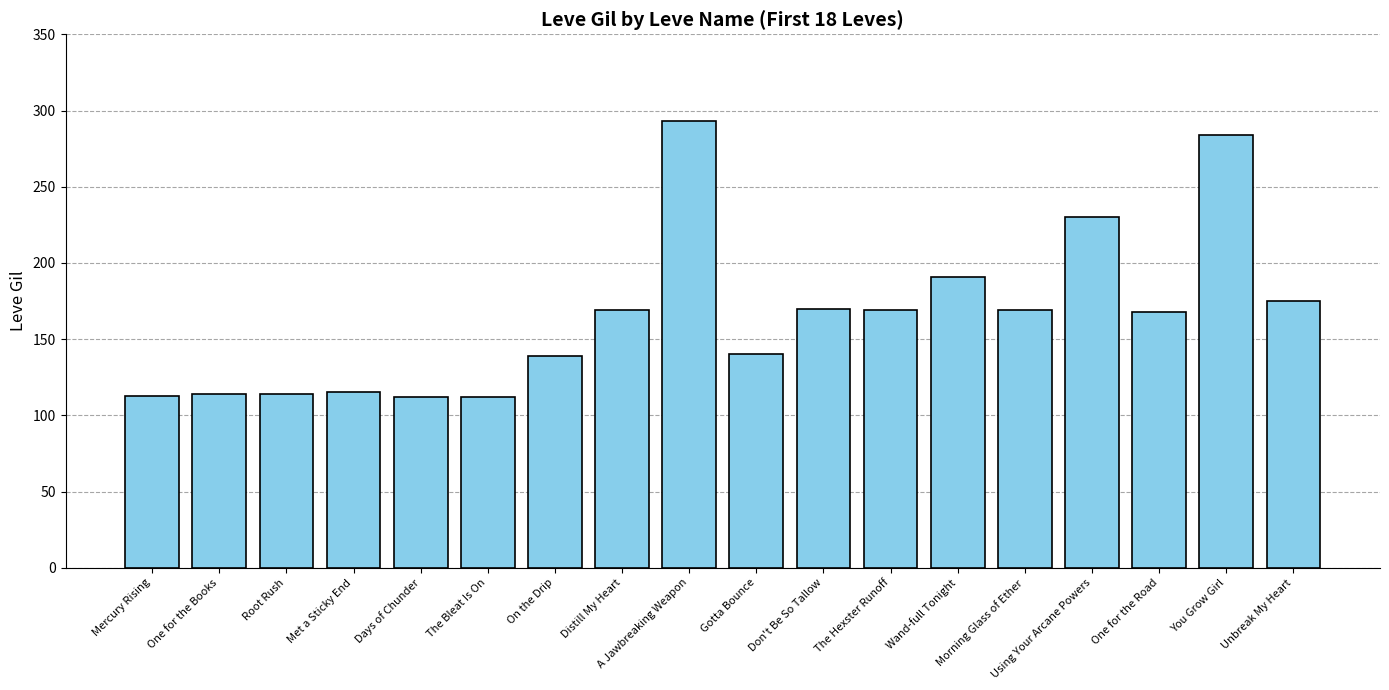

What is the label of the 15th bar from the right?

Met a Sticky End